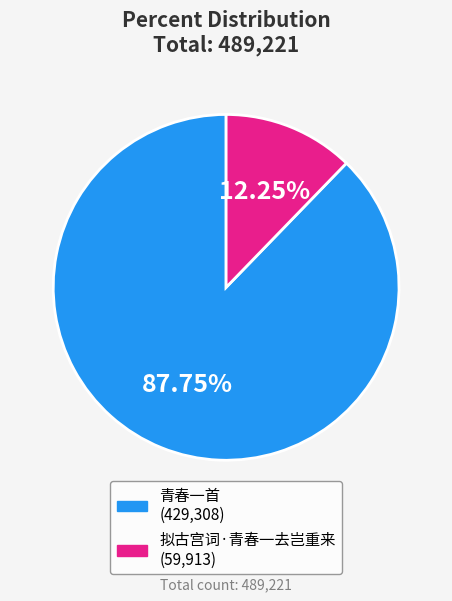

Is it true that 青春一首 is 88% of the pie?

True